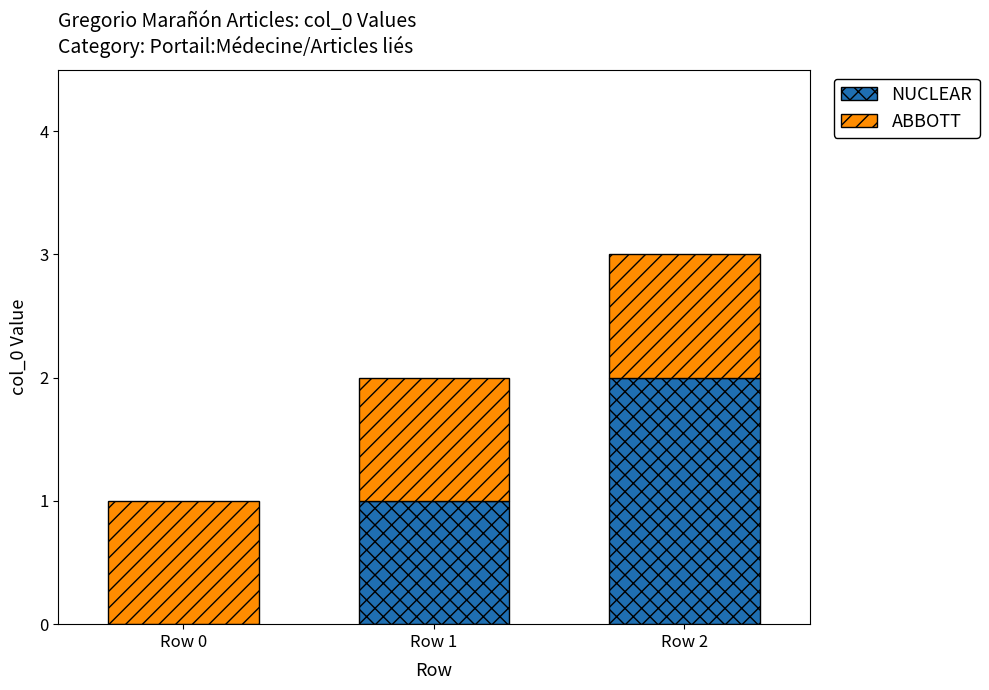

What is the average value of the NUCLEAR series?

1